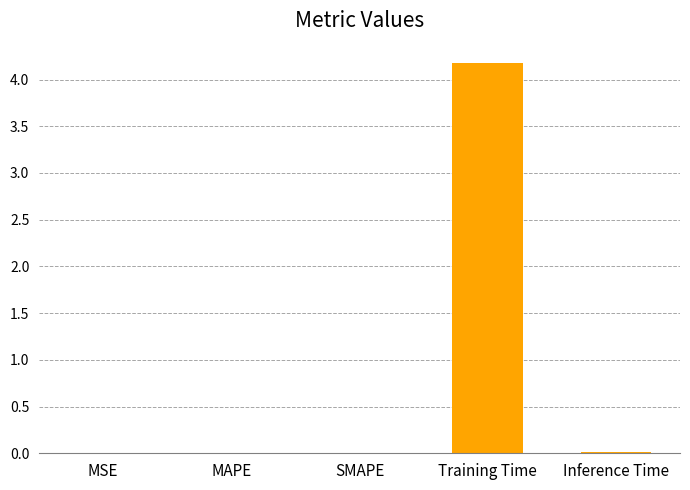

Read the value at Training Time.

4.2